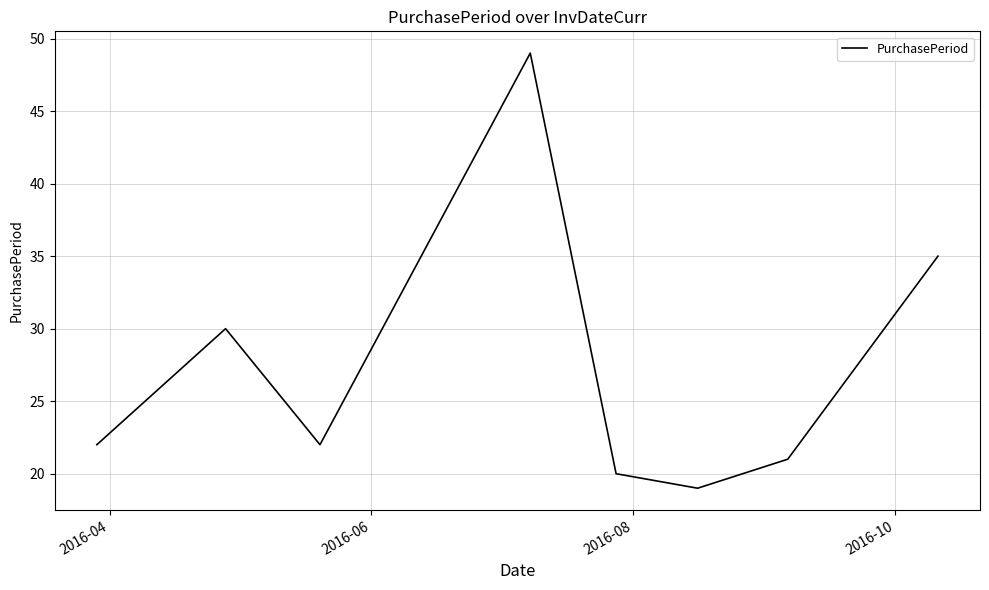

True or false: the data has more than 0 interior local peaks.

True